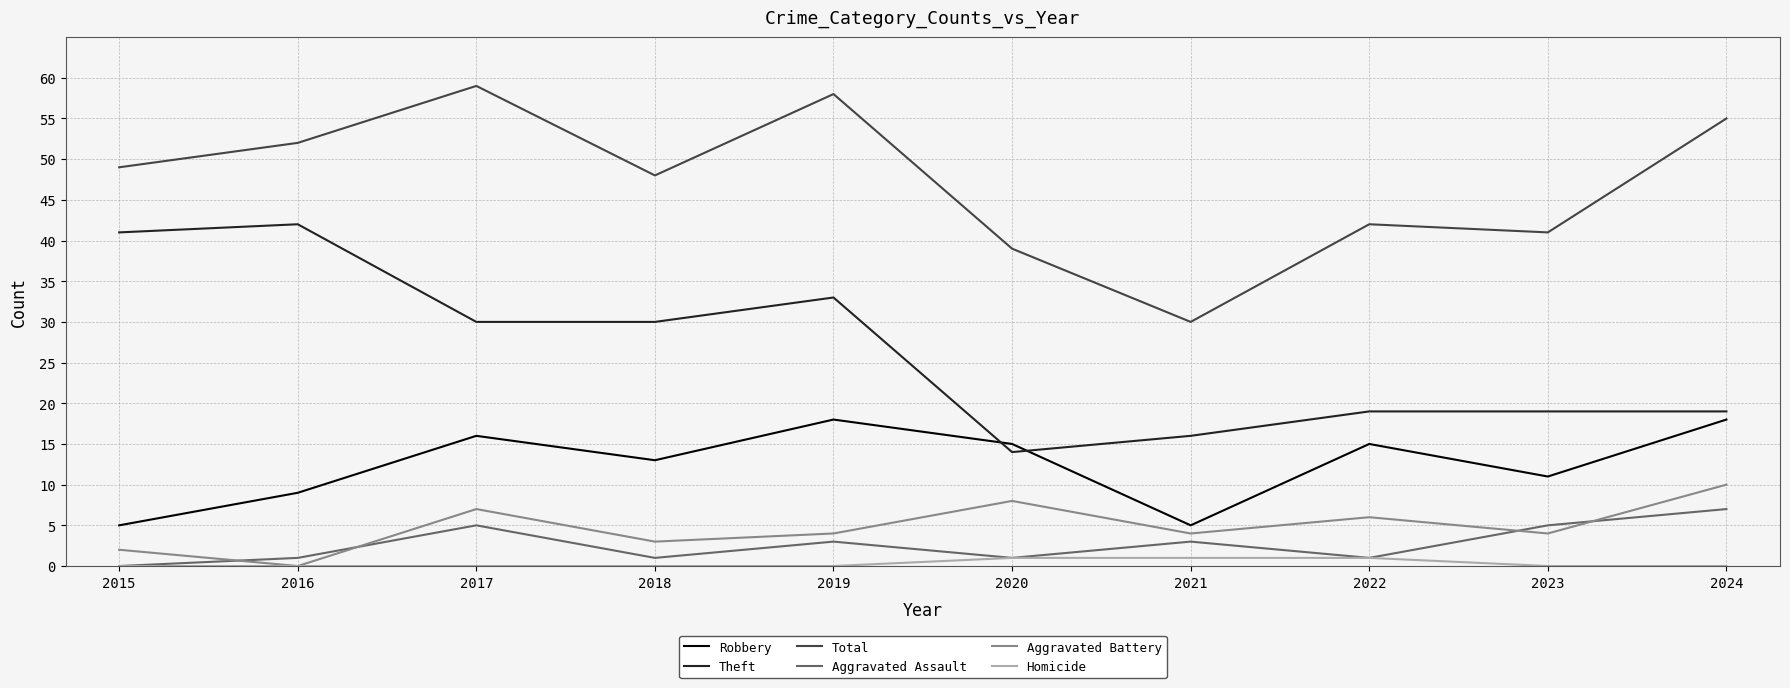

List the series in order of their peak value, lowest first.

Homicide, Aggravated Assault, Aggravated Battery, Robbery, Theft, Total